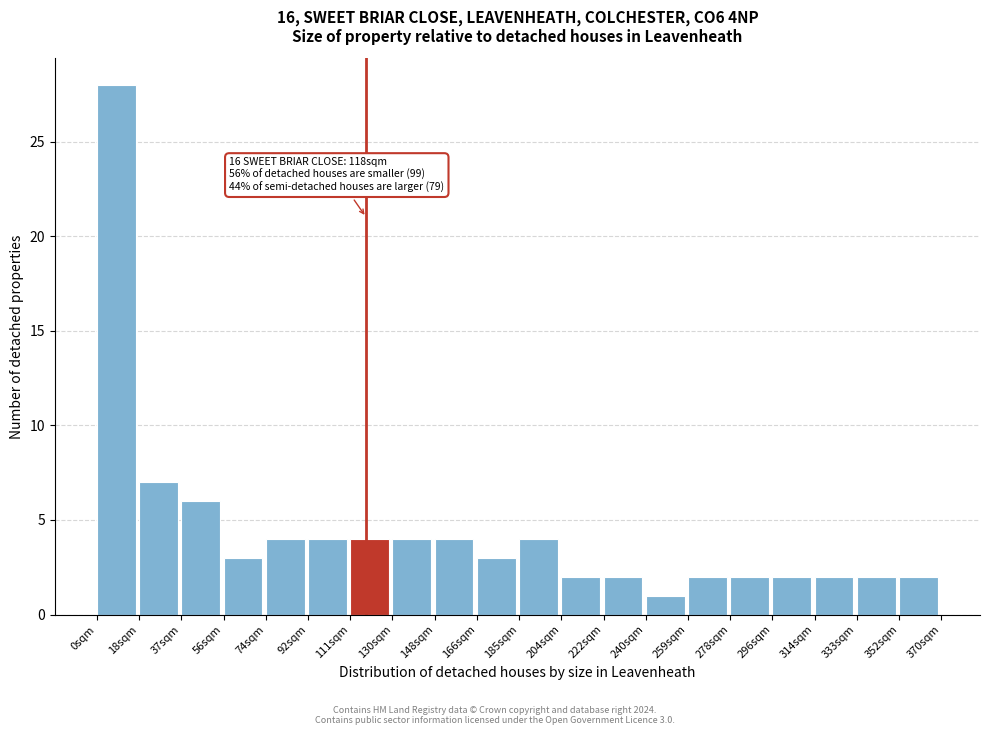

Over which range of the x-axis is the bar tallest?

0.0 to 18.5